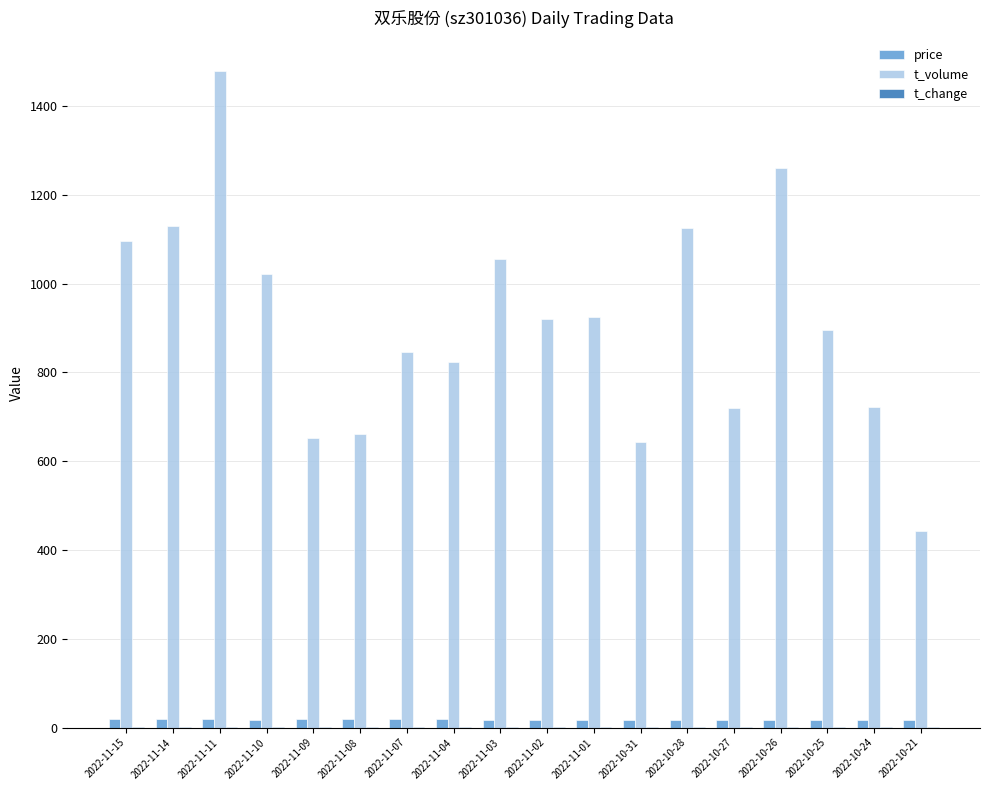

What is the sum of all price values?

325.1